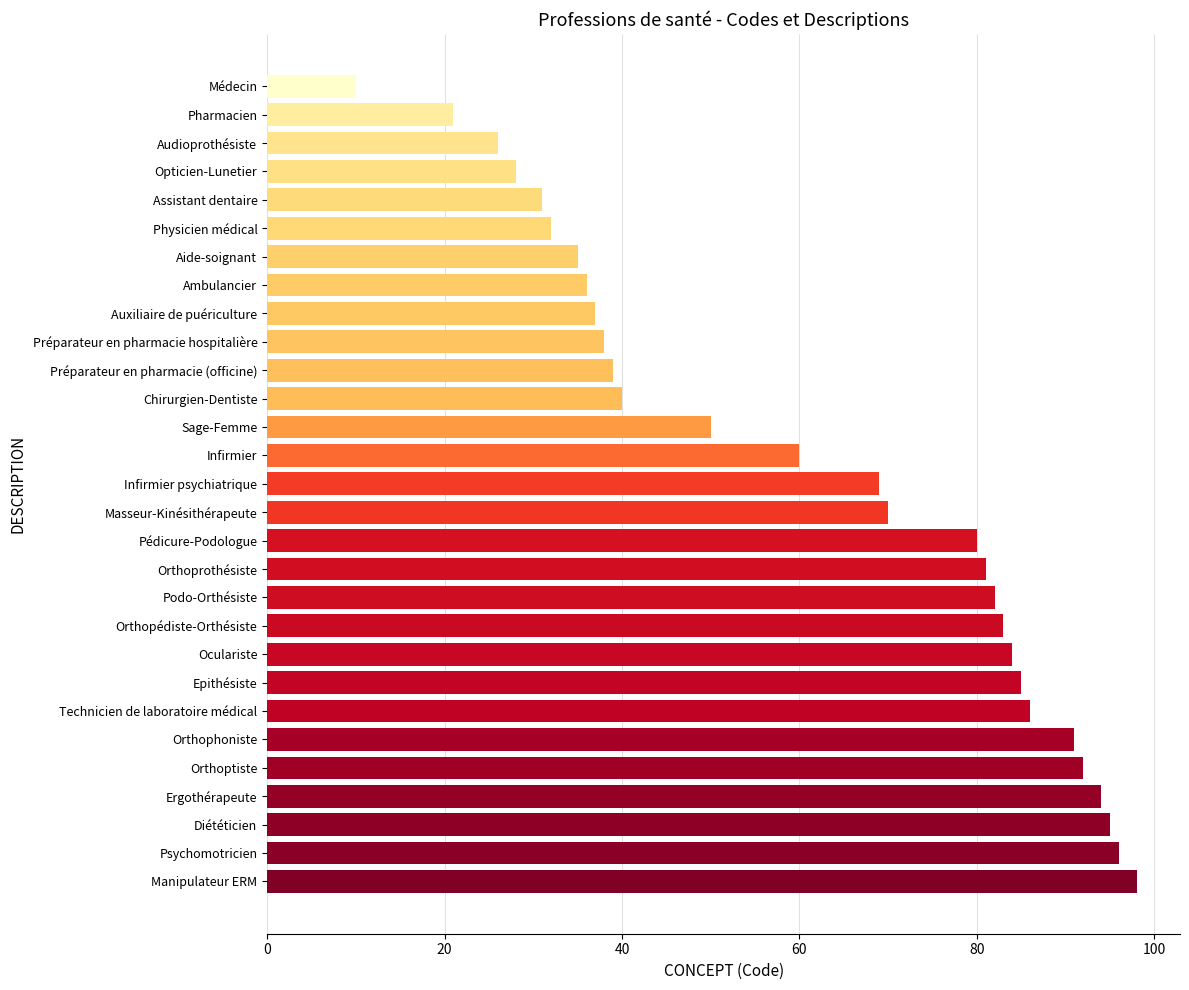

Rank the categories by value from lowest to highest.

Médecin, Pharmacien, Audioprothésiste, Opticien-Lunetier, Assistant dentaire, Physicien médical, Aide-soignant, Ambulancier, Auxiliaire de puériculture, Préparateur en pharmacie hospitalière, Préparateur en pharmacie (officine), Chirurgien-Dentiste, Sage-Femme, Infirmier, Infirmier psychiatrique, Masseur-Kinésithérapeute, Pédicure-Podologue, Orthoprothésiste, Podo-Orthésiste, Orthopédiste-Orthésiste, Oculariste, Epithésiste, Technicien de laboratoire médical, Orthophoniste, Orthoptiste, Ergothérapeute, Diététicien, Psychomotricien, Manipulateur ERM